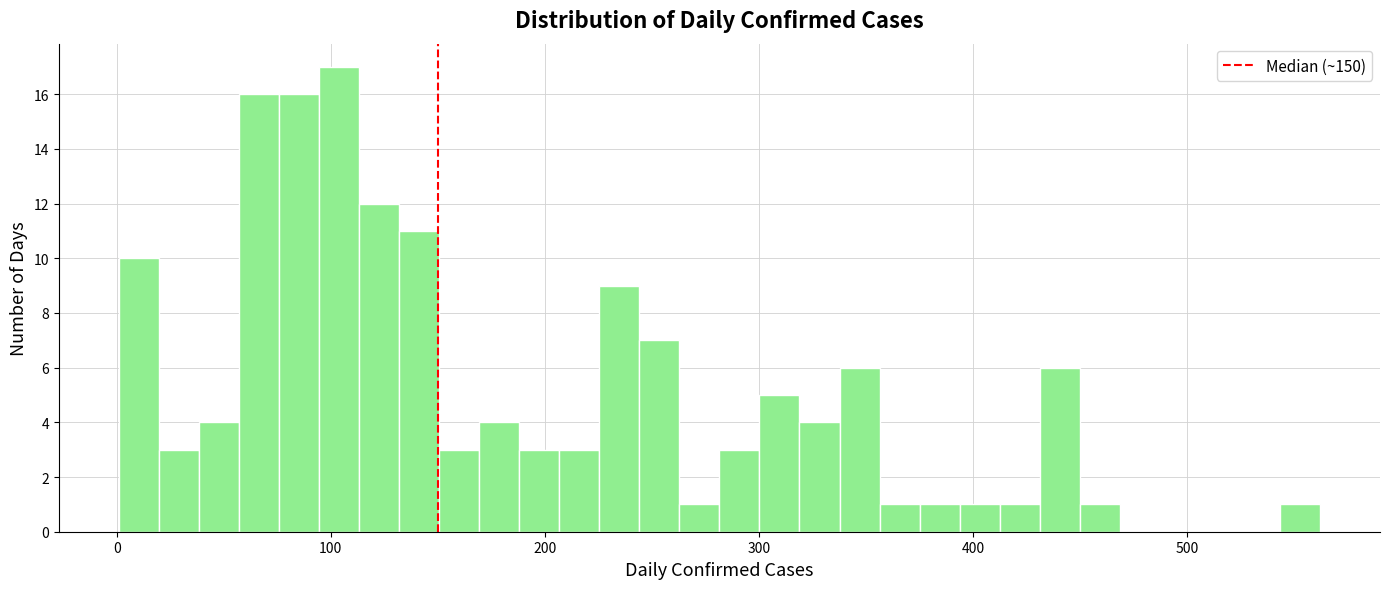

Around what value on the x-axis is the tallest bar? Give the approximate position of its centre, as read against the axis.

100